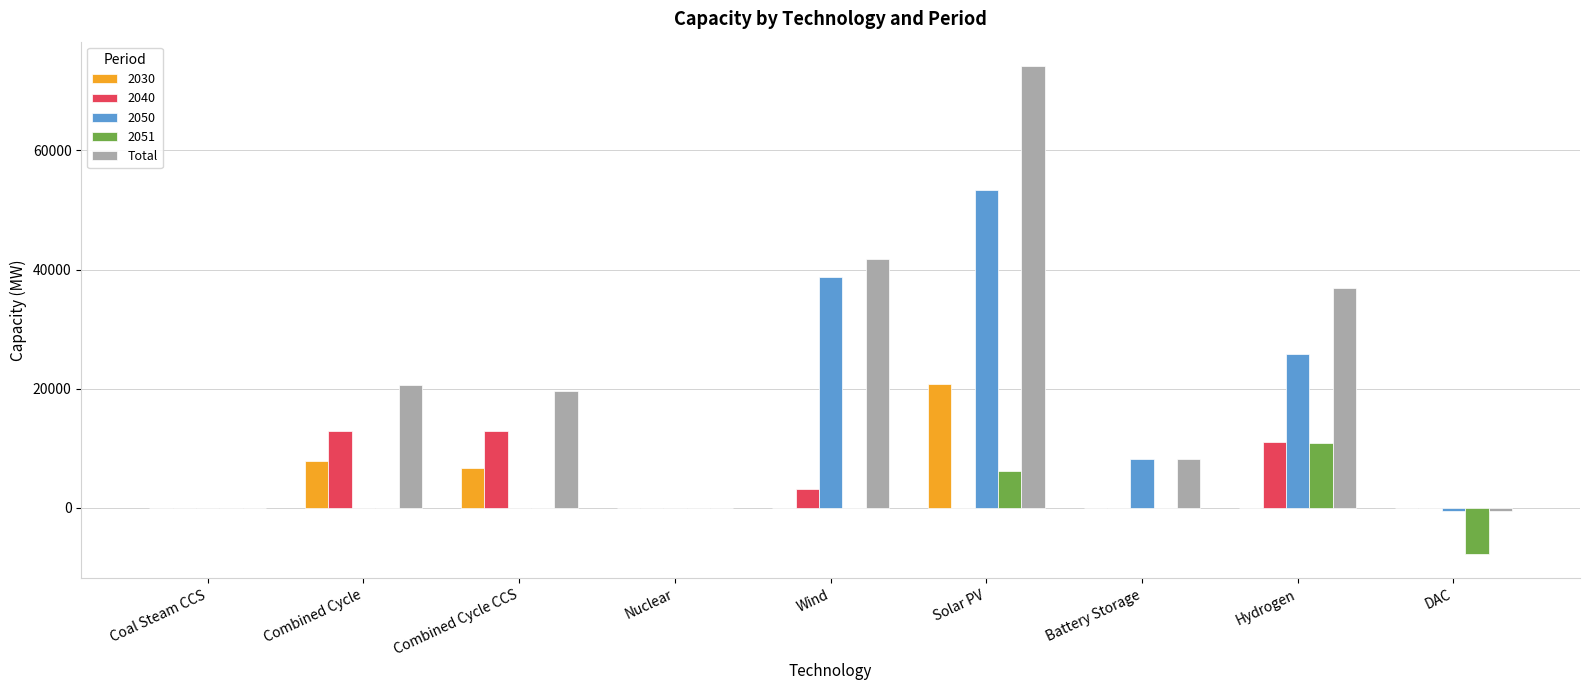

The 2030 series shows 0.0 at DAC. True or false?

True